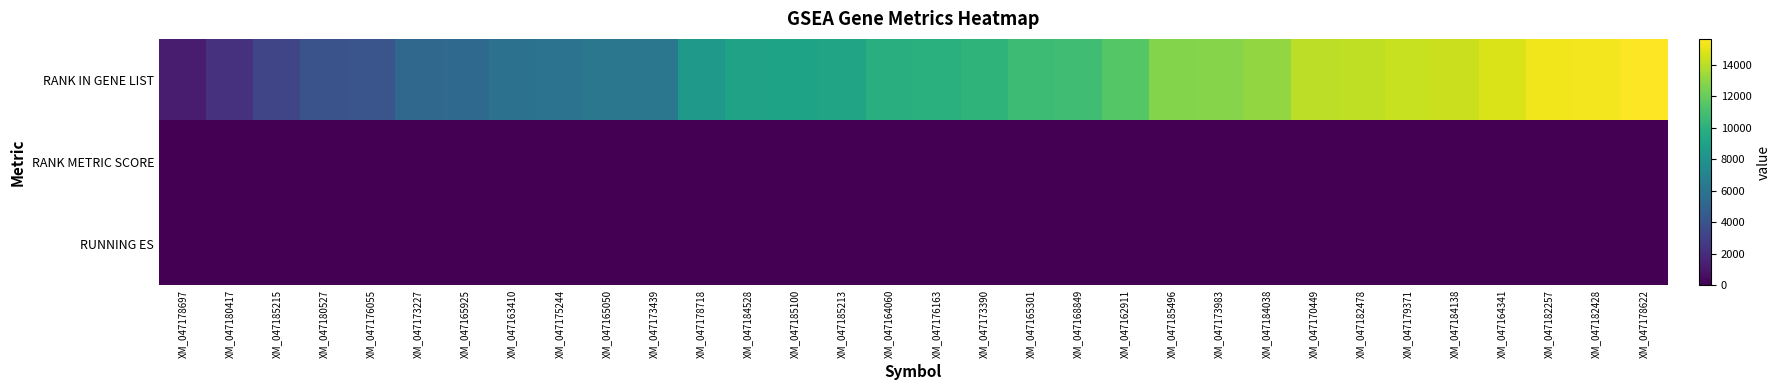

Which series has the widest spread of values?

RANK IN GENE LIST